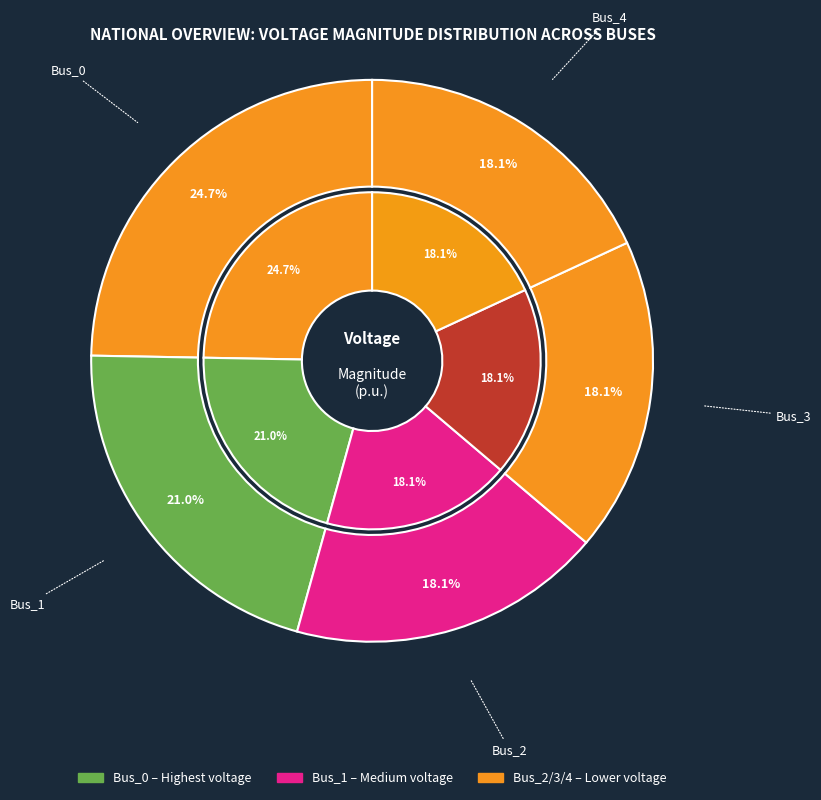

The Bus_0 slice represents 16% of the pie. True or false?

False